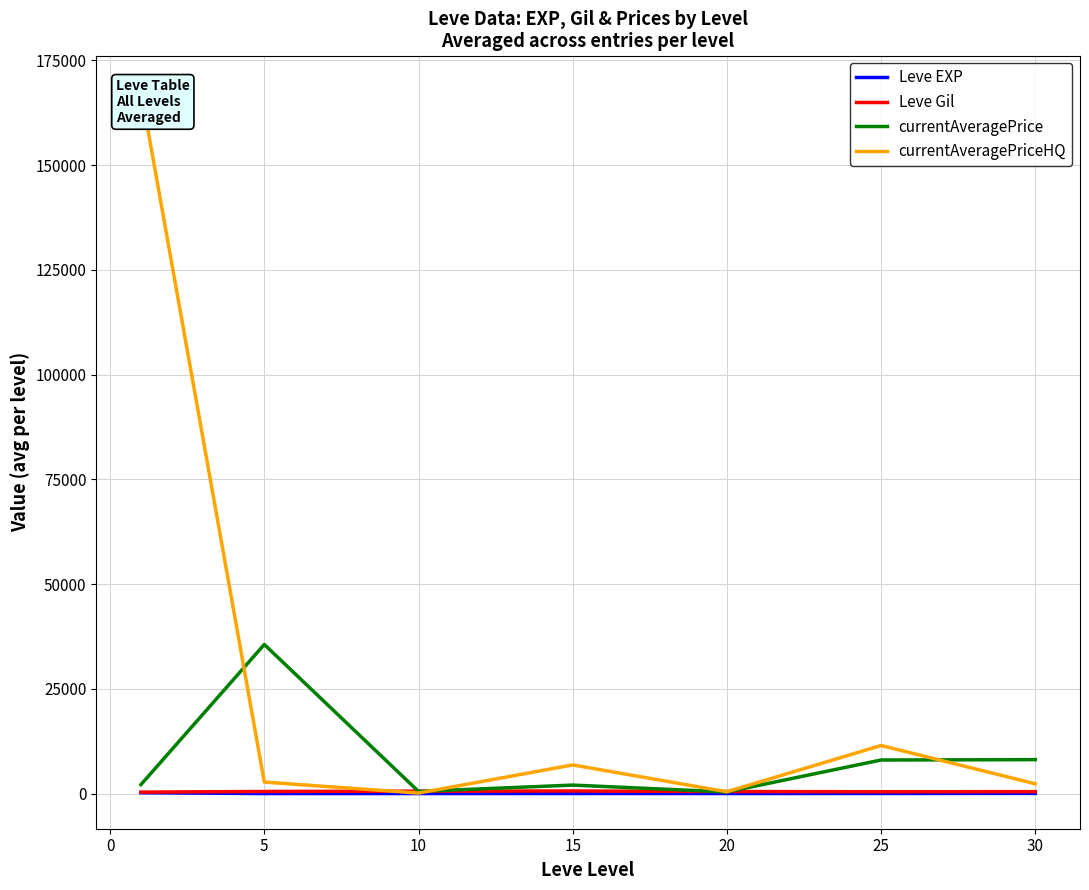

True or false: Leve EXP and currentAveragePriceHQ intersect in this chart.

False